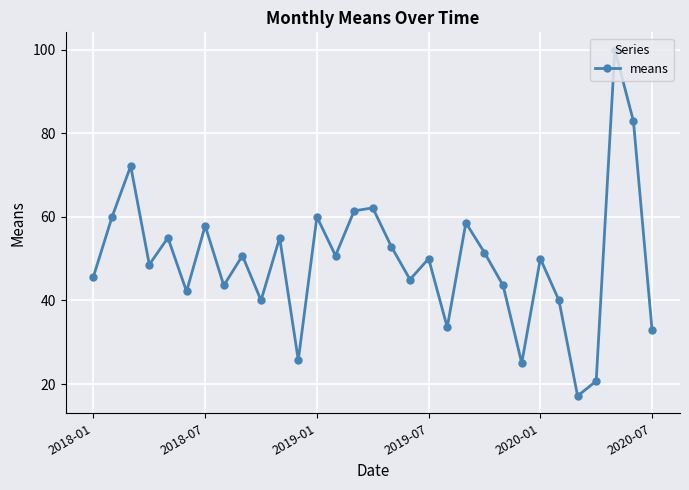

What is the value of the 19th point from the left?

50.0